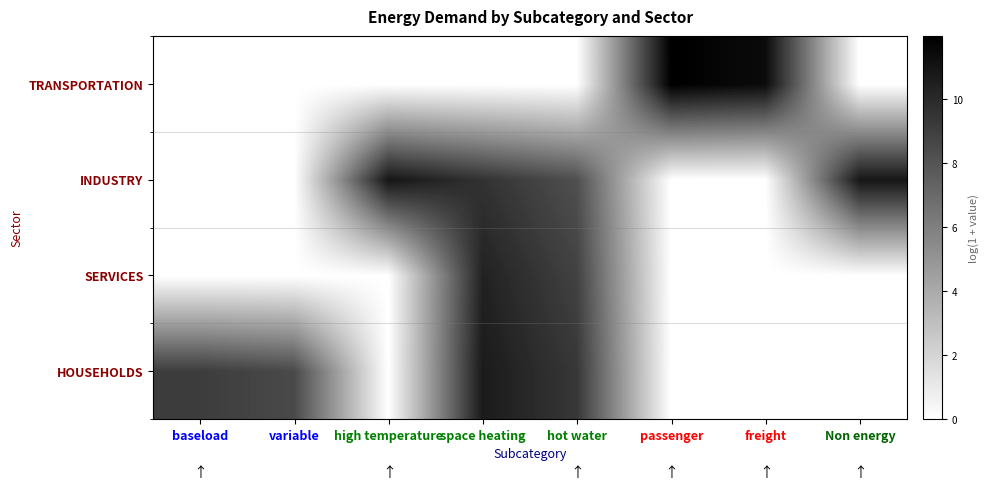

Reading left to right, transcribe all the data shown in this chart.

HOUSEHOLDS: baseload=9.1	variable=8.5	high temperature=0.0	space heating=10.7	hot water=9.4	passenger=0.0	freight=0.0	Non energy=0.0
SERVICES: baseload=0.0	variable=0.0	high temperature=0.0	space heating=10.4	hot water=8.9	passenger=0.0	freight=0.0	Non energy=0.0
INDUSTRY: baseload=0.0	variable=0.0	high temperature=10.9	space heating=9.6	hot water=8.2	passenger=0.0	freight=0.0	Non energy=10.9
TRANSPORTATION: baseload=0.0	variable=0.0	high temperature=0.0	space heating=0.0	hot water=0.0	passenger=12.0	freight=11.4	Non energy=0.0